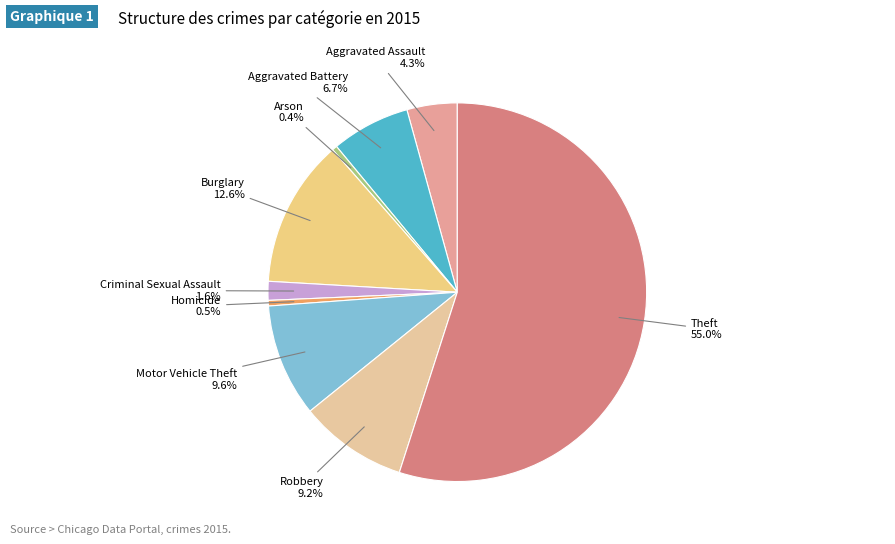

To the nearest percent, what is the average slice percentage?

11%